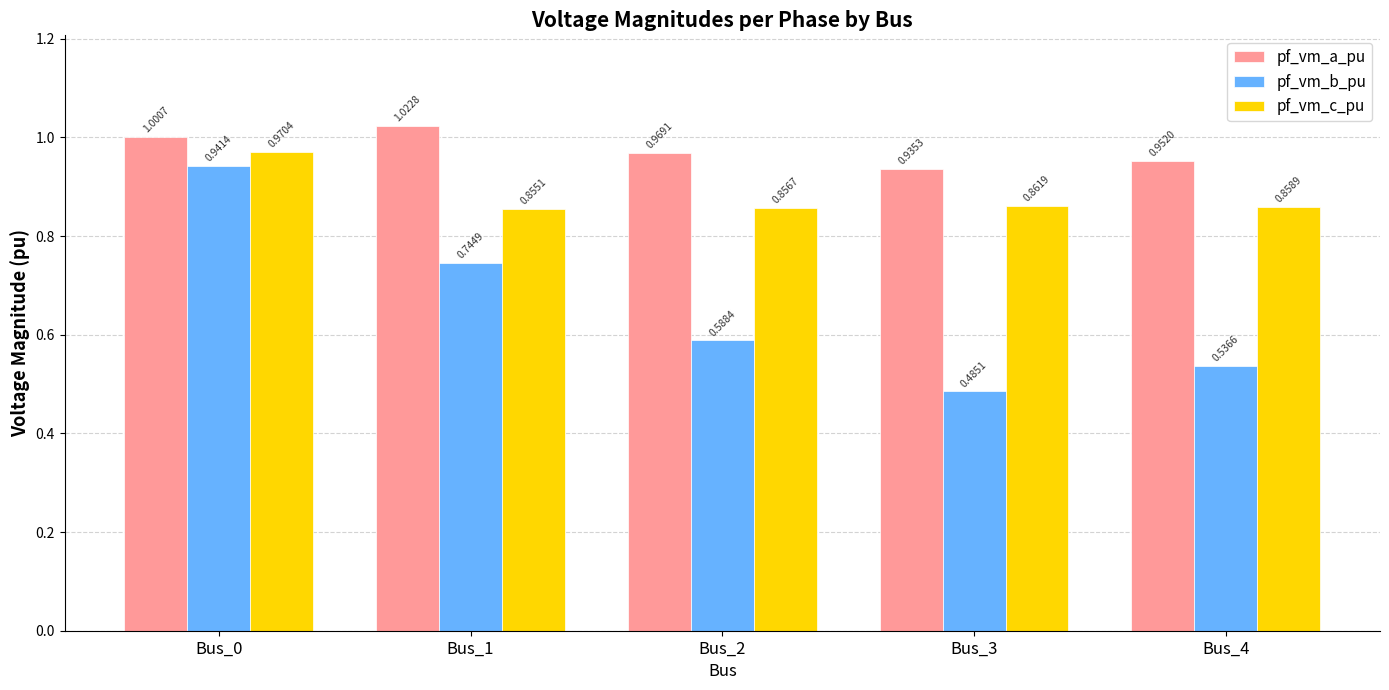

At which label is pf_vm_c_pu closest to 0?

Bus_1